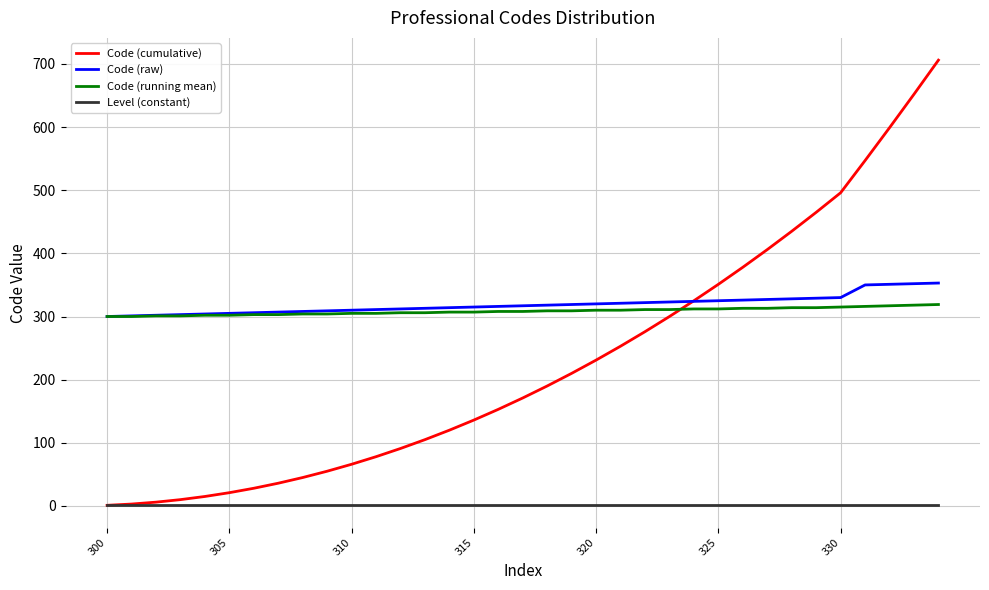

Which series has the largest total across all categories?

Code (raw)